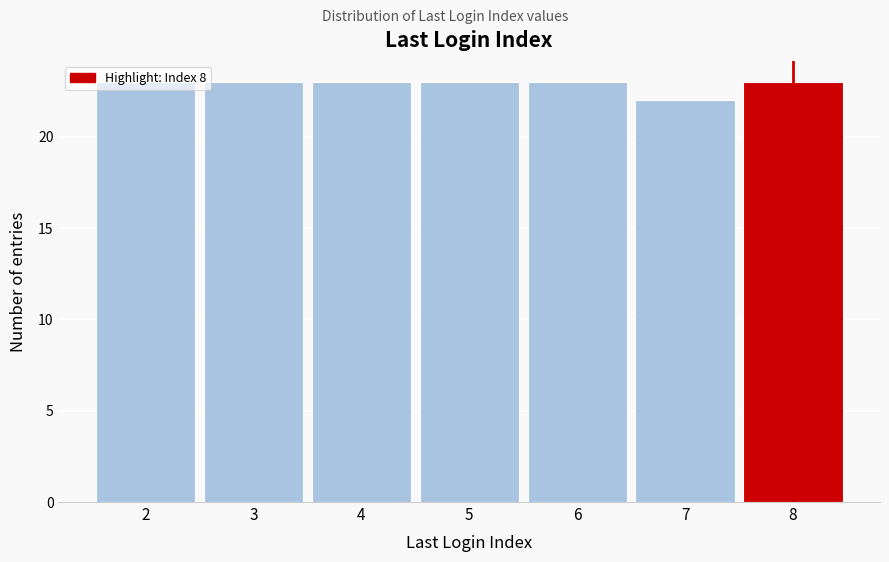

Reading left to right, list every bar in this chart as the range it spans on the x-axis followed by its height. The values are not printed on the chart, so give them approximately, as read against the axis.

1.5 to 2.5: 23
2.5 to 3.5: 23
3.5 to 4.5: 23
4.5 to 5.5: 23
5.5 to 6.5: 23
6.5 to 7.5: 22
7.5 to 8.5: 23